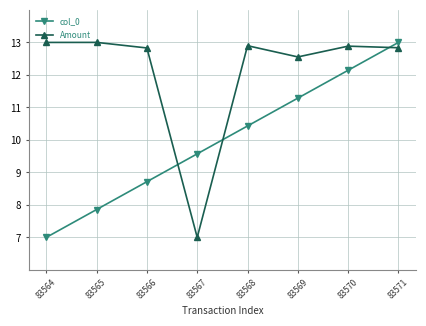

Which series has the largest total across all categories?

Amount